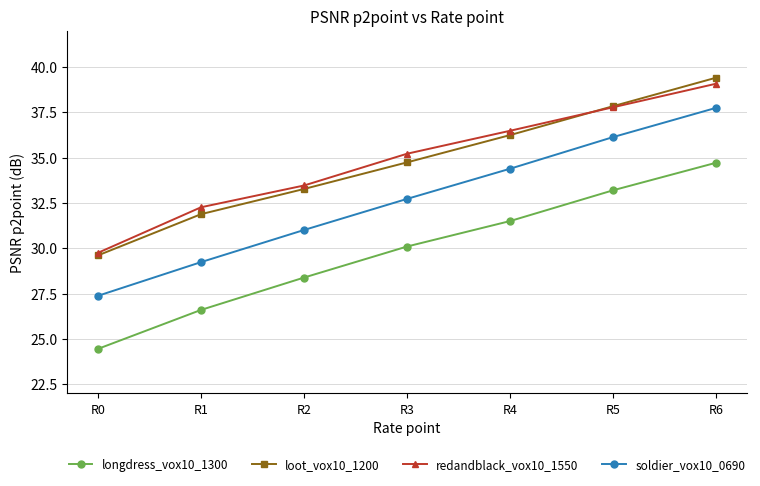

Reading left to right, list all the values displayed in this chart.

longdress_vox10_1300: R0=24.5	R1=26.6	R2=28.4	R3=30.1	R4=31.5	R5=33.2	R6=34.7
loot_vox10_1200: R0=29.6	R1=31.9	R2=33.3	R3=34.7	R4=36.2	R5=37.8	R6=39.4
redandblack_vox10_1550: R0=29.7	R1=32.3	R2=33.5	R3=35.2	R4=36.5	R5=37.8	R6=39.1
soldier_vox10_0690: R0=27.4	R1=29.2	R2=31.0	R3=32.7	R4=34.4	R5=36.1	R6=37.7